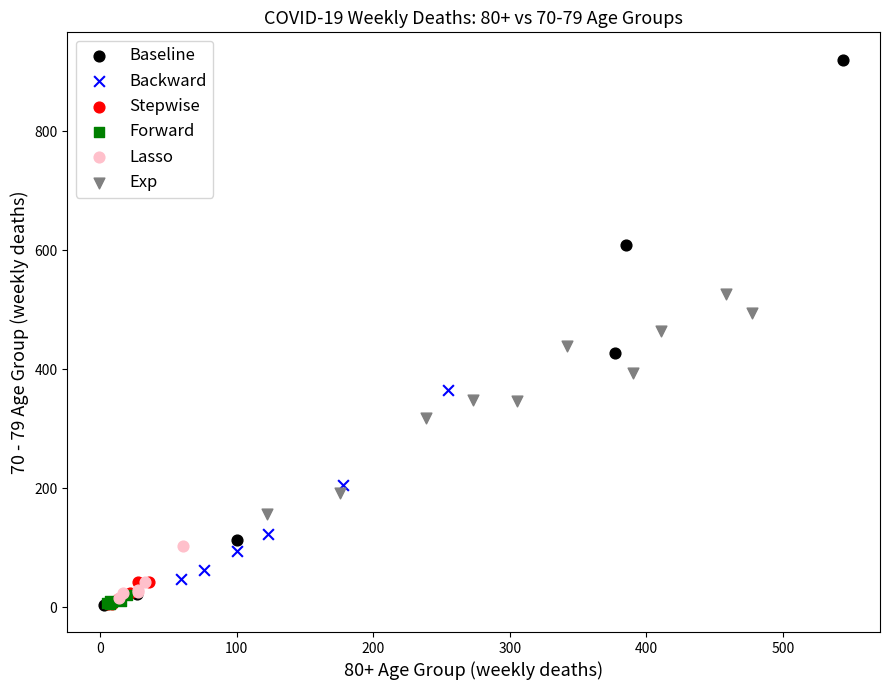

Which series has the widest spread of Y values?

Baseline